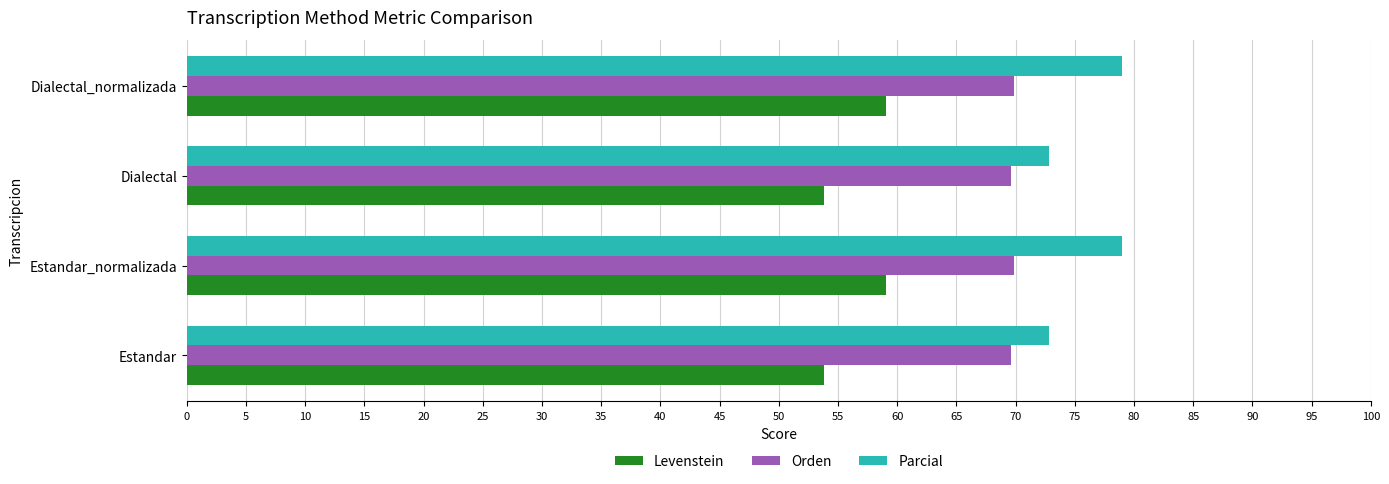

The Levenstein series shows 96.6 at Dialectal. True or false?

False